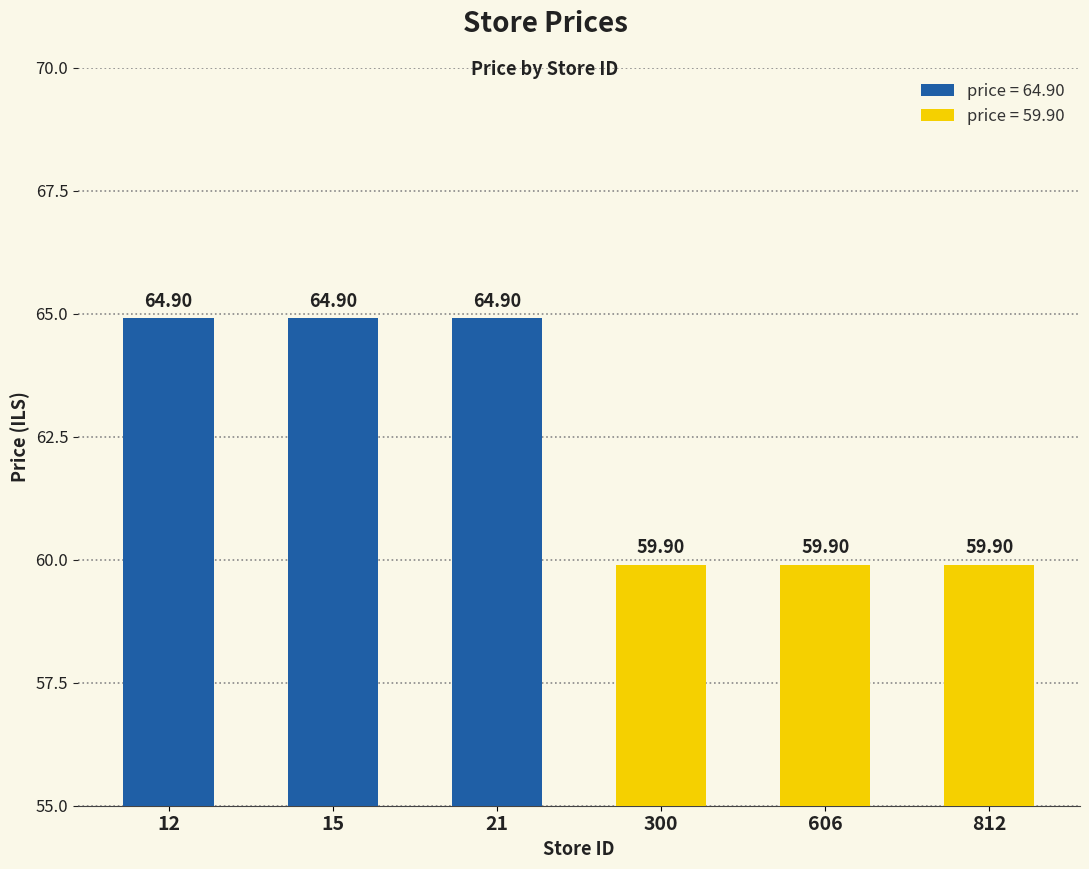

Is it true that the value at 15 is 96.1?

False